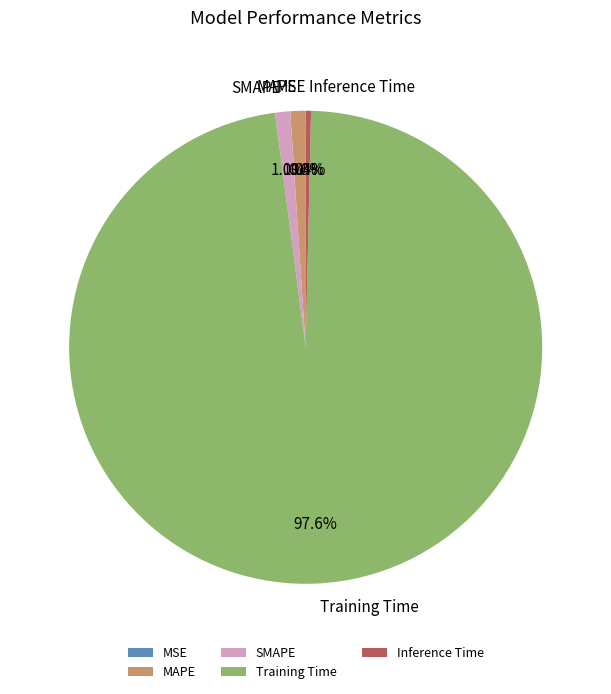

To the nearest percent, what is the difference between the largest and smallest slice percentages?

98%